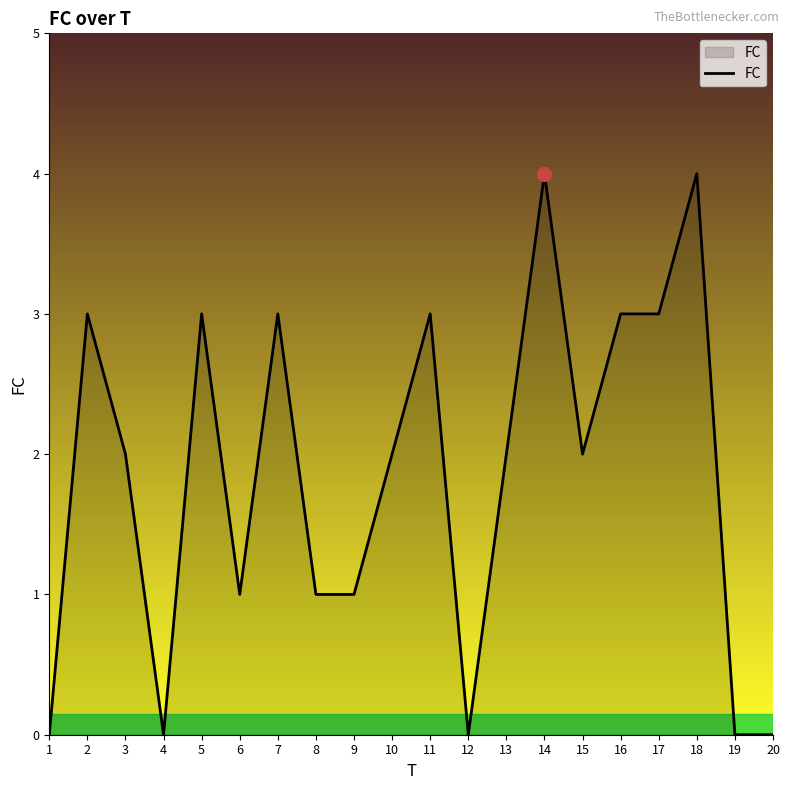

Reading left to right, extract all data points from this chart.

1=0	2=3	3=2	4=0	5=3	6=1	7=3	8=1	9=1	10=2	11=3	12=0	13=2	14=4	15=2	16=3	17=3	18=4	19=0	20=0